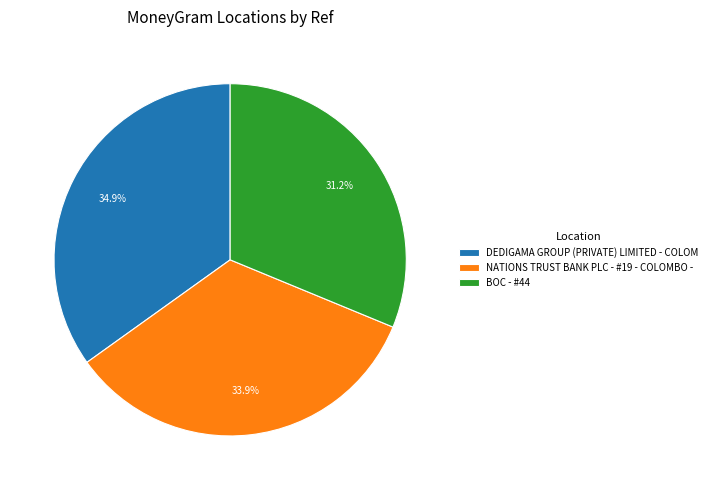

Between DEDIGAMA GROUP (PRIVATE) LIMITED - COLOM and NATIONS TRUST BANK PLC - #19 - COLOMBO -, which is larger?

DEDIGAMA GROUP (PRIVATE) LIMITED - COLOM